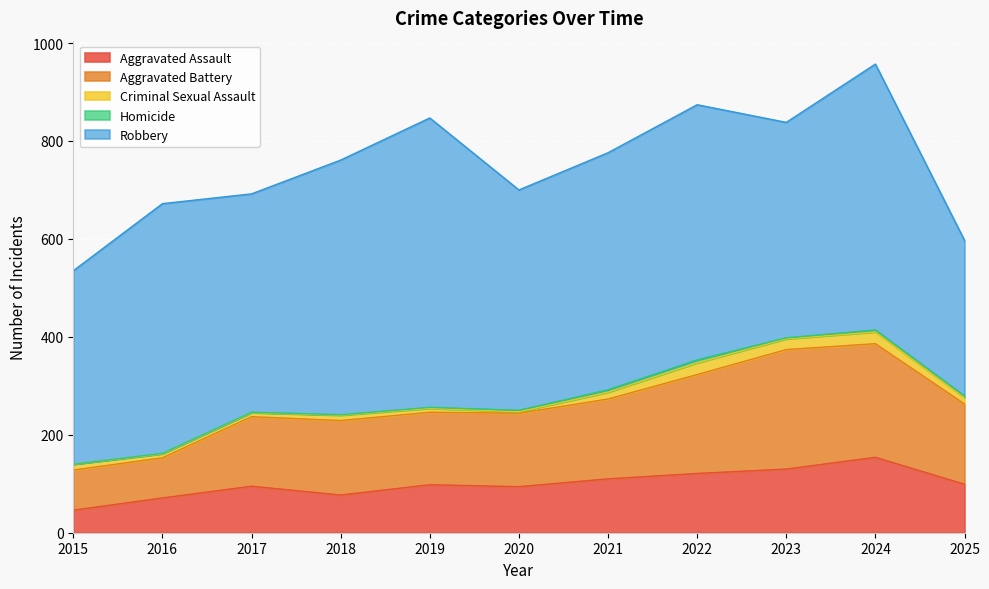

Is the value of Criminal Sexual Assault at 2020 greater than the value of Aggravated Assault at 2022?

No